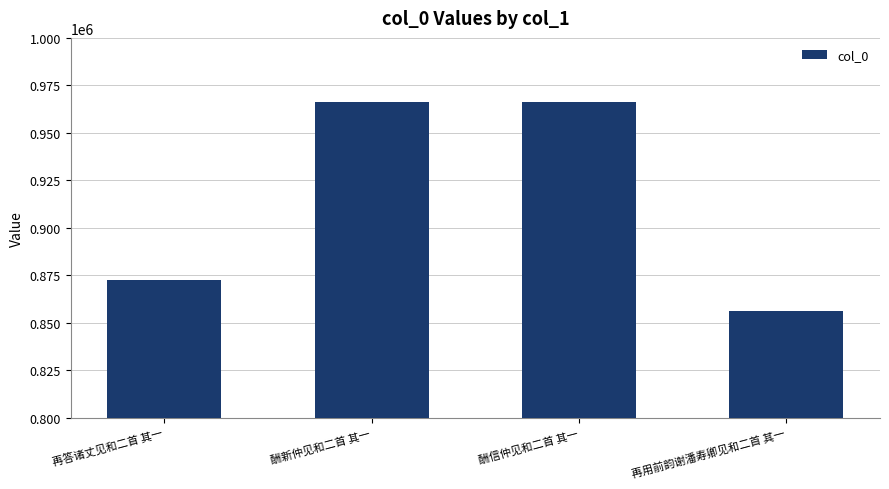

Which label corresponds to the smallest value in the chart?

再用前韵谢潘寿卿见和二首 其一